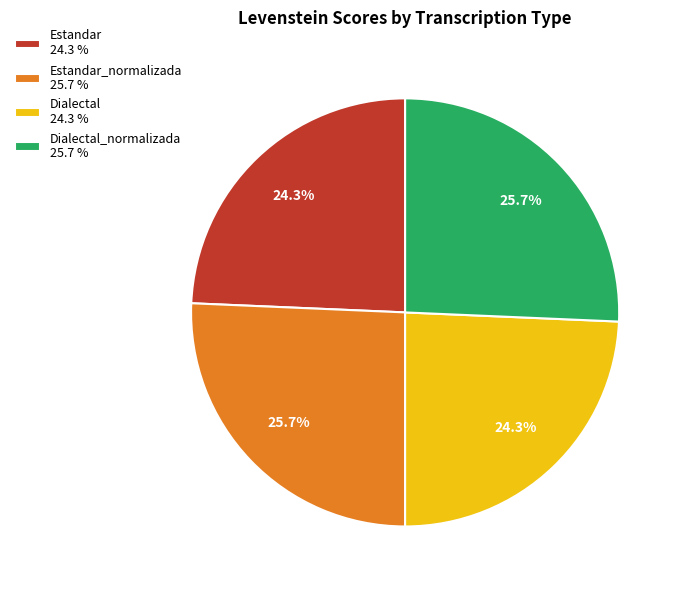

Is there any slice that represents more than half of the pie?

No